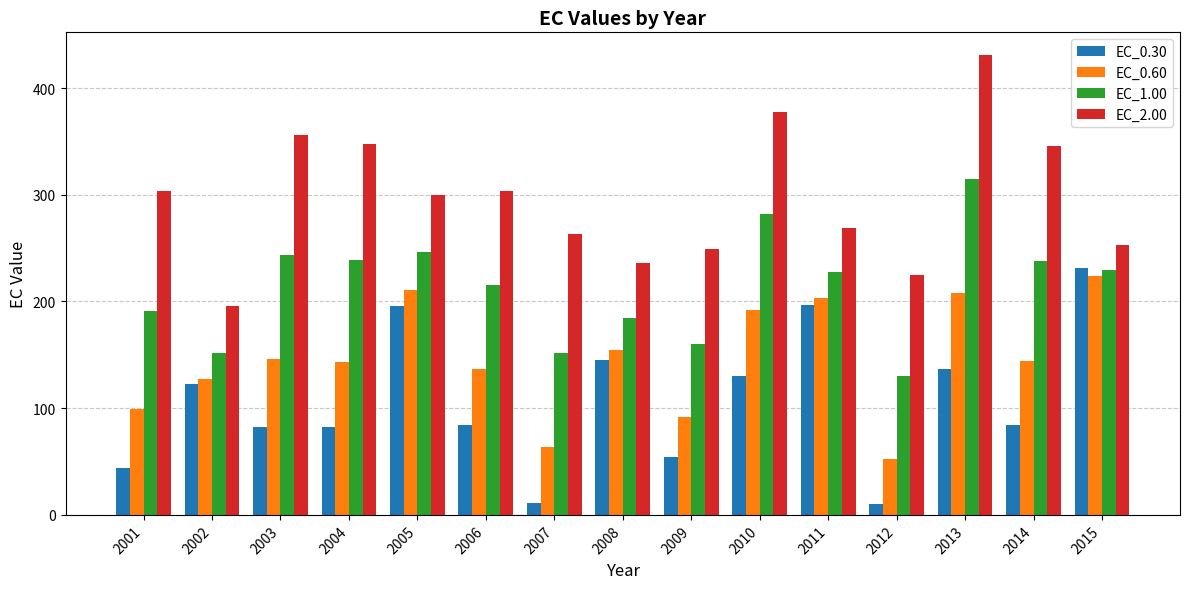

Which category has the highest value in the EC_1.00 series?

2013